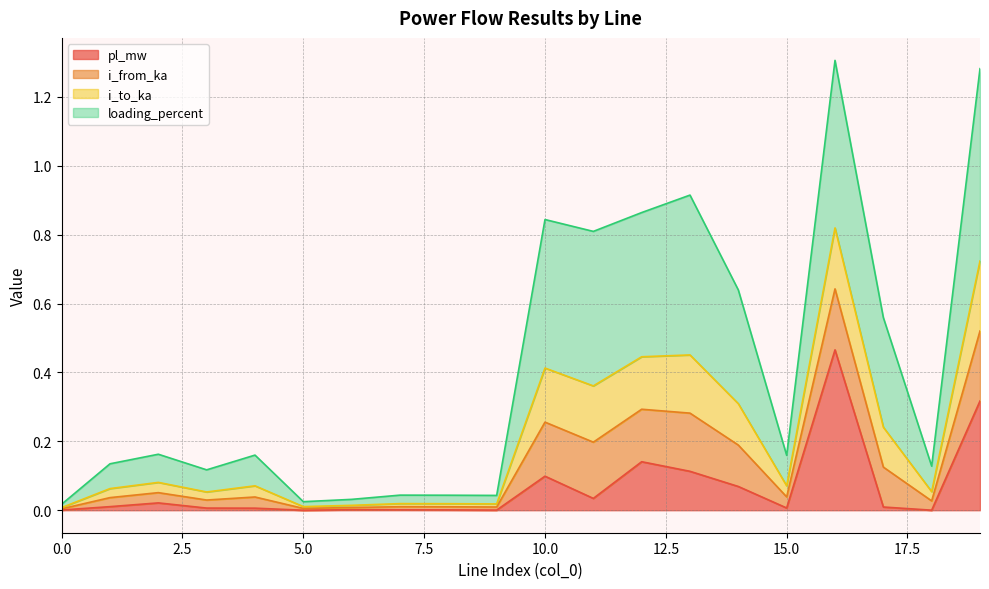

Rank the categories by pl_mw value from lowest to highest.

5, 18, 9, 0, 8, 7, 6, 4, 3, 15, 17, 1, 2, 11, 14, 10, 13, 12, 19, 16